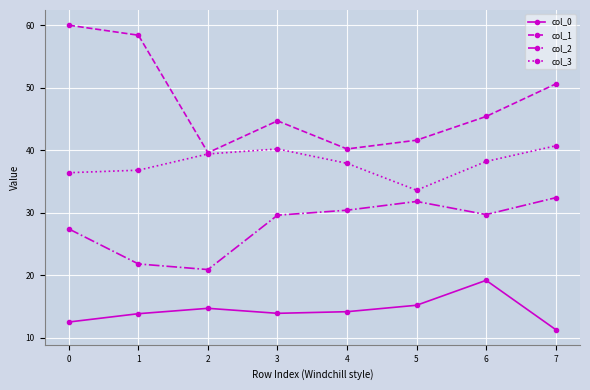

What is the total value across all series at 5?

122.2